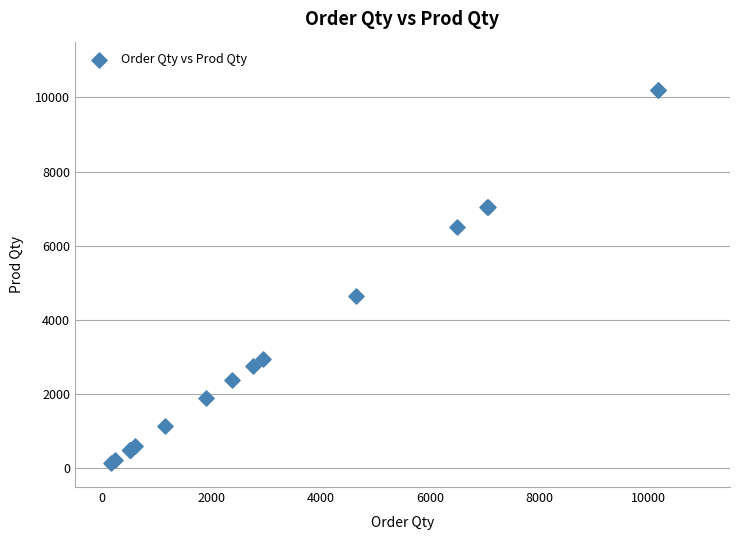

What Y value in the scatter plot is closest to 5170?

4640